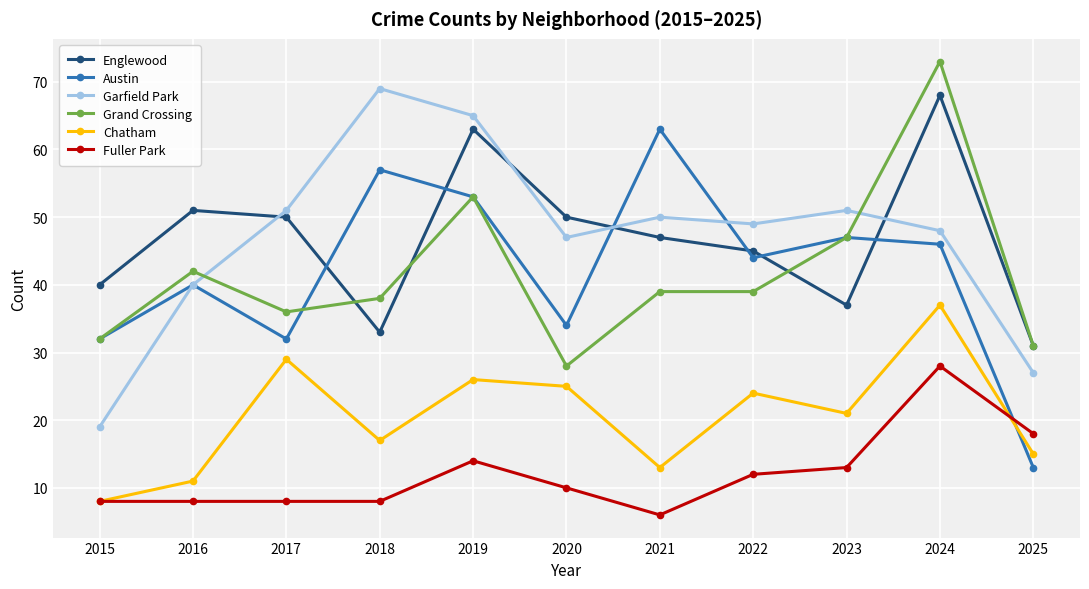

What is the difference between the maximum and minimum values in the Chatham series?

29